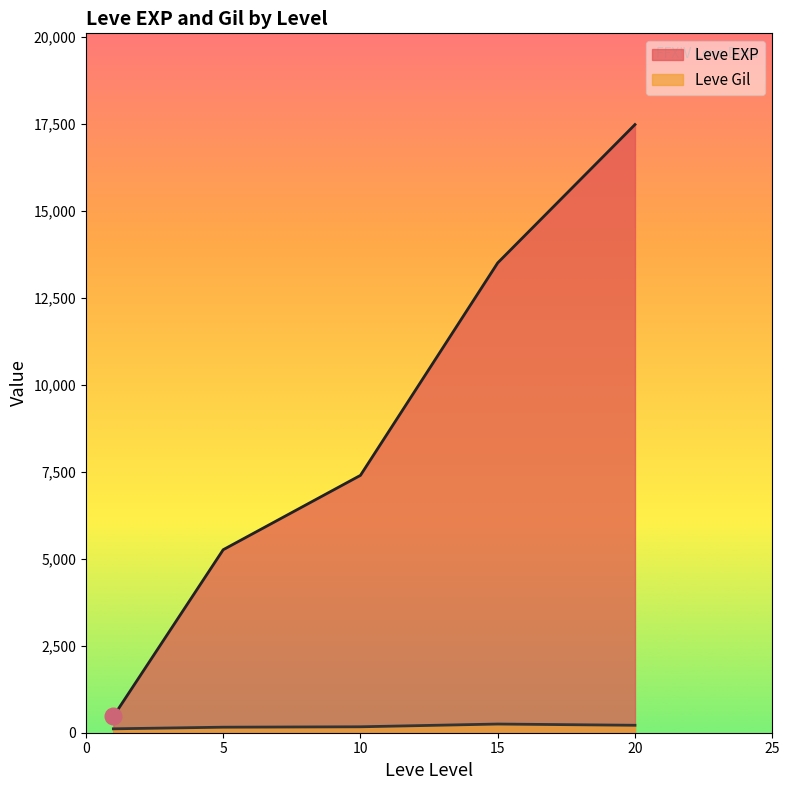

The value of Leve EXP at 15 is 13510.0. True or false?

True